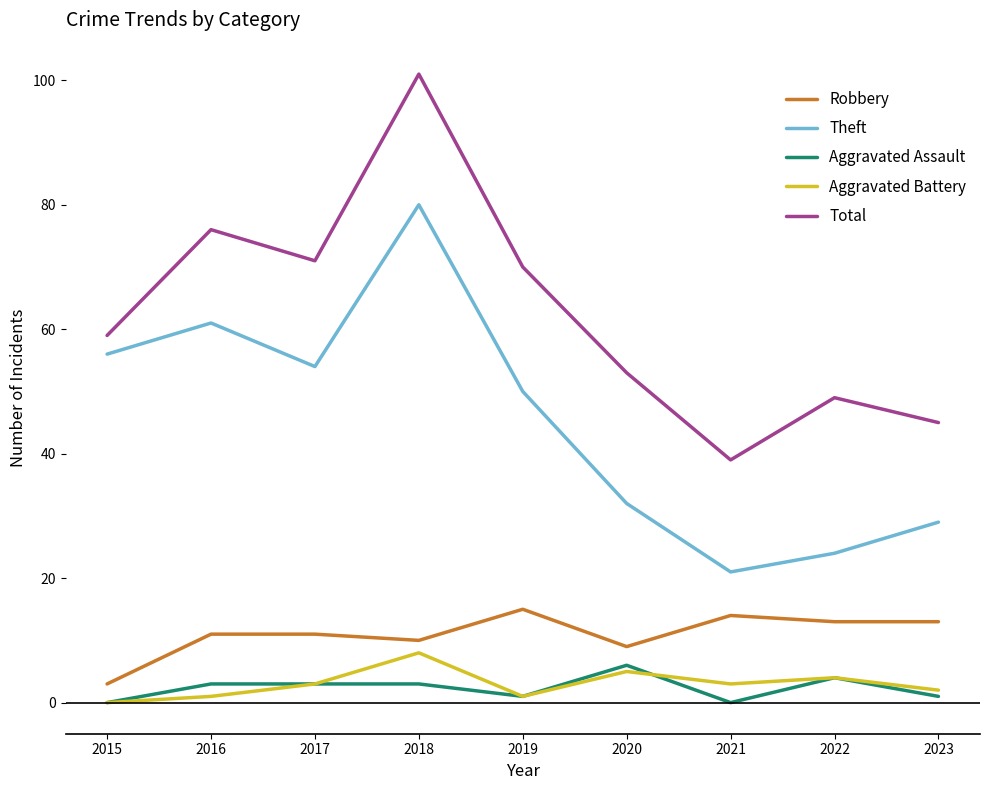

What is the highest value of the Robbery series?

15